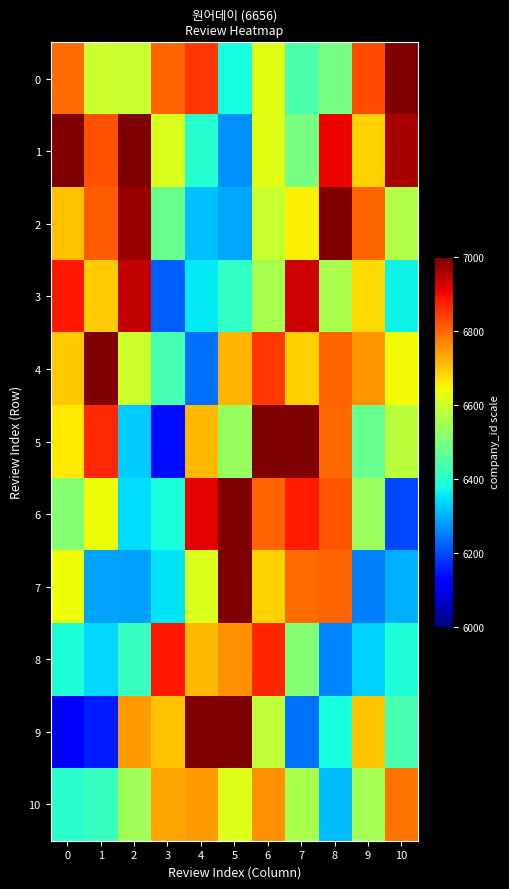

Reading right to left, list all the values displayed in this chart.

0: 10=7000.0	9=6829.0	8=6495.2	7=6443.8	6=6623.6	5=6375.1	4=6850.4	3=6803.5	2=6592.9	1=6594.4	0=6794.0
1: 10=6961.6	9=6685.6	8=6904.9	7=6496.1	6=6622.8	5=6269.4	4=6397.0	3=6616.2	2=7000.0	1=6822.6	0=7000.0
2: 10=6563.3	9=6802.0	8=7000.0	7=6656.1	6=6590.6	5=6289.1	4=6312.7	3=6479.0	2=6975.2	1=6810.9	0=6703.2
3: 10=6365.3	9=6677.3	8=6556.8	7=6930.1	6=6551.3	5=6410.4	4=6353.0	3=6221.9	2=6940.1	1=6693.4	0=6886.5
4: 10=6641.1	9=6752.2	8=6802.7	7=6689.3	6=6849.4	5=6718.6	4=6237.5	3=6435.1	2=6596.5	1=7000.0	0=6697.5
5: 10=6574.5	9=6474.6	8=6797.3	7=7000.0	6=7000.0	5=6534.1	4=6711.3	3=6138.7	2=6327.1	1=6865.4	0=6661.6
6: 10=6197.0	9=6537.5	8=6818.3	7=6879.3	6=6802.6	5=7000.0	4=6910.8	3=6380.9	2=6342.6	1=6638.0	0=6512.0
7: 10=6298.5	9=6251.4	8=6801.6	7=6794.9	6=6685.1	5=7000.0	4=6615.4	3=6351.4	2=6284.1	1=6286.9	0=6640.0
8: 10=6387.3	9=6330.4	8=6254.2	7=6511.4	6=6868.8	5=6755.8	4=6714.7	3=6884.5	2=6415.4	1=6338.8	0=6389.1
9: 10=6434.1	9=6702.3	8=6375.2	7=6235.2	6=6581.6	5=7000.0	4=7000.0	3=6704.2	2=6744.8	1=6155.3	0=6116.1
10: 10=6787.7	9=6547.9	8=6310.0	7=6555.0	6=6755.6	5=6617.5	4=6744.1	3=6732.1	2=6546.8	1=6415.6	0=6400.7